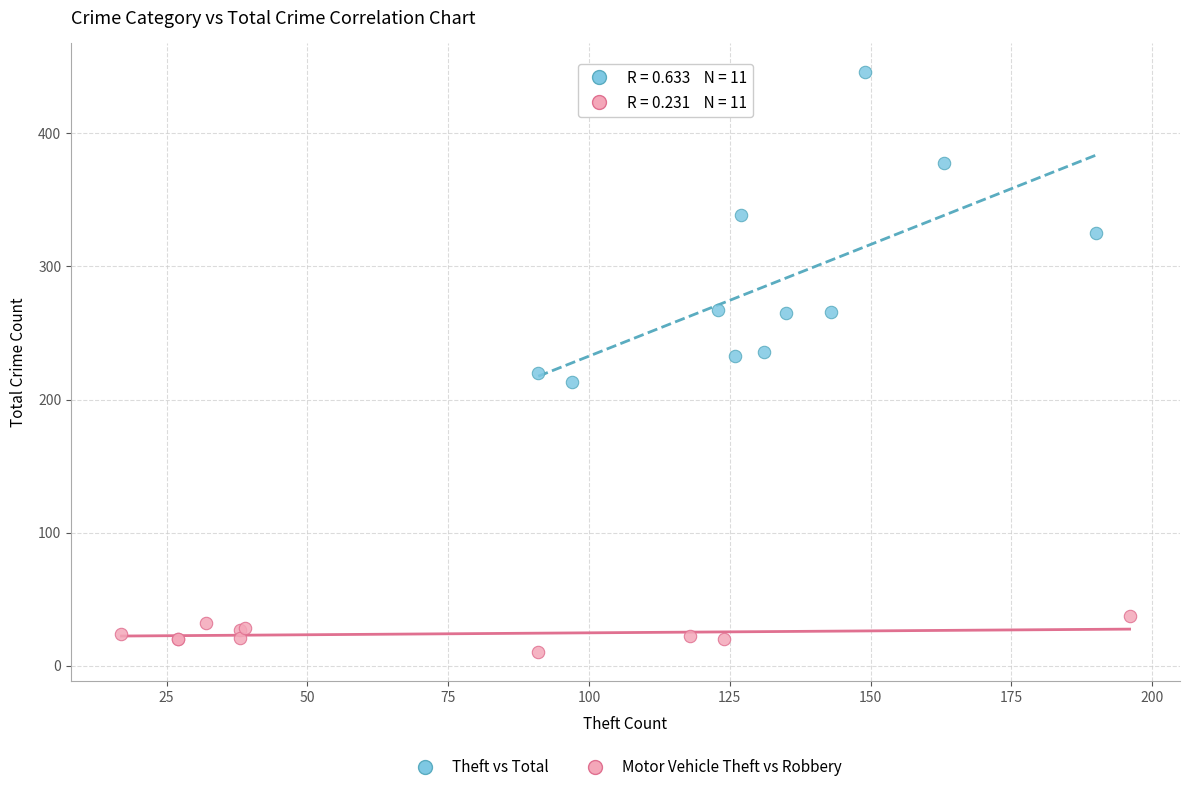

What are all the series names shown in the legend?

Theft vs Total, Motor Vehicle Theft vs Robbery